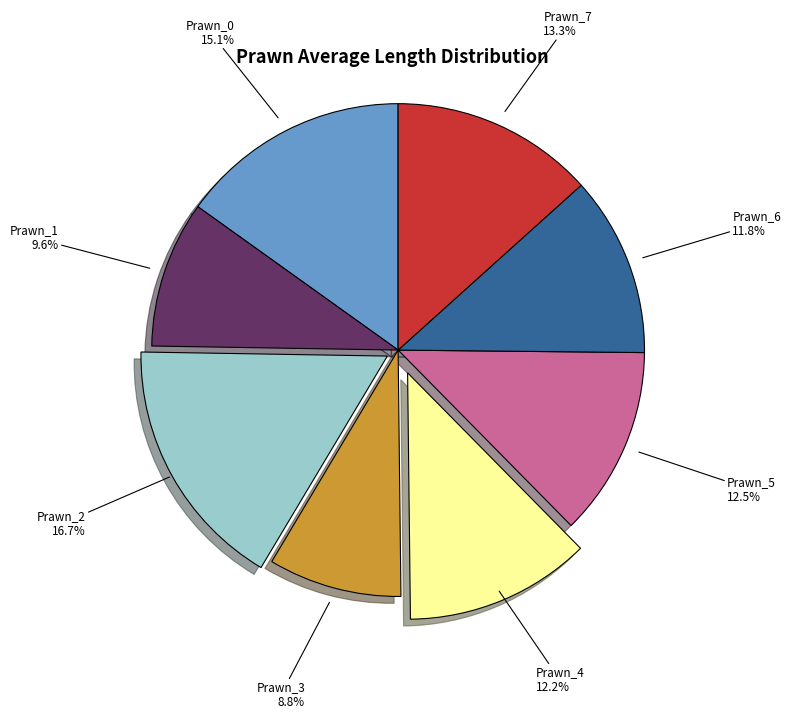

True or false: Prawn_3 accounts for 19% of the total.

False